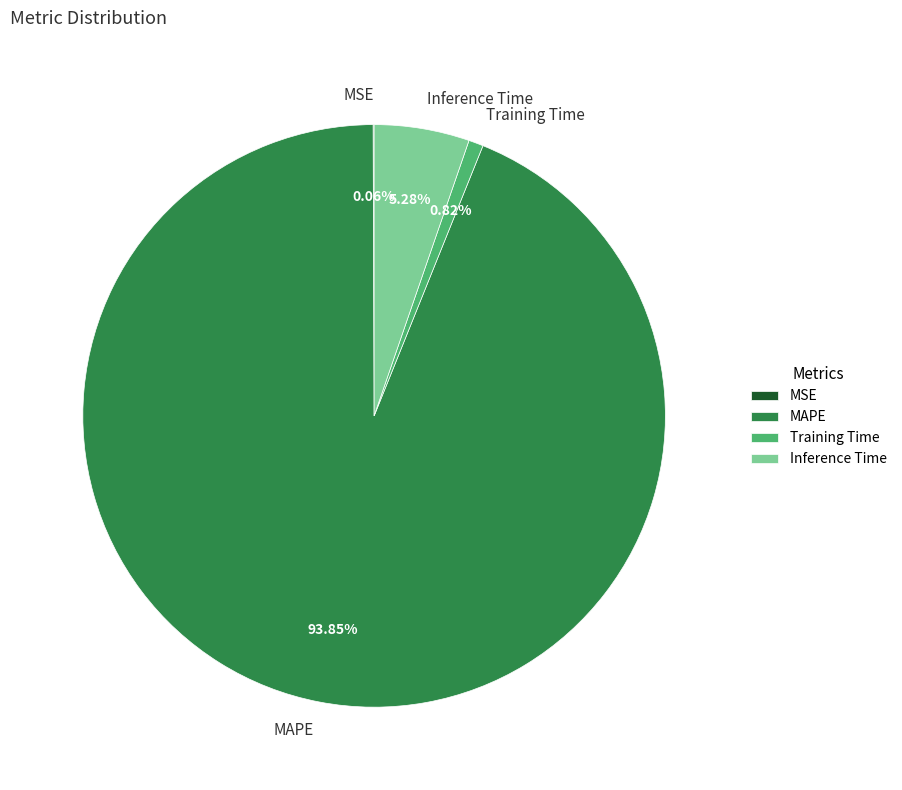

What is the majority slice?

MAPE